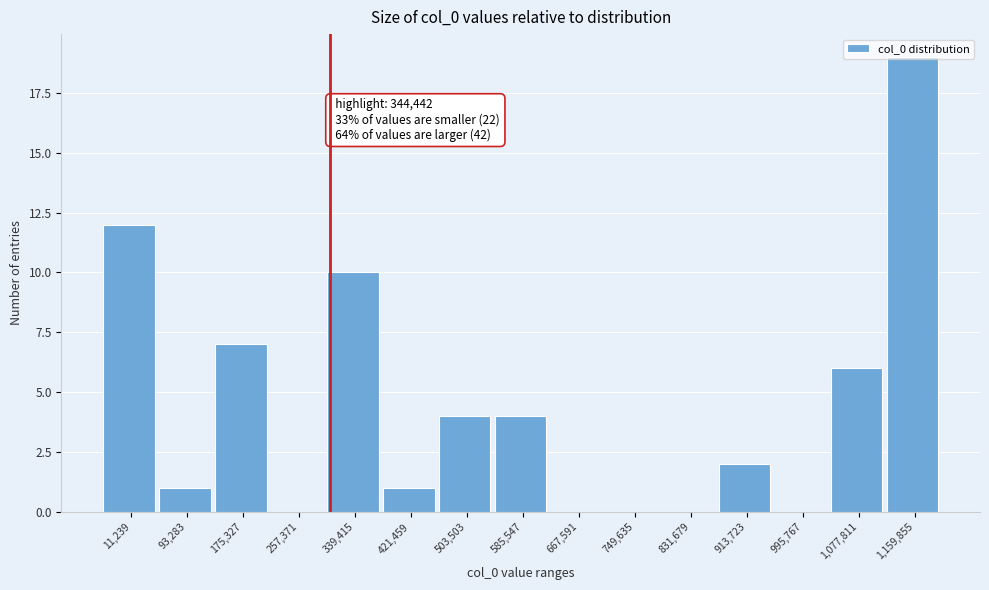

What is the change in value from 749,635 to 913,723?

+2